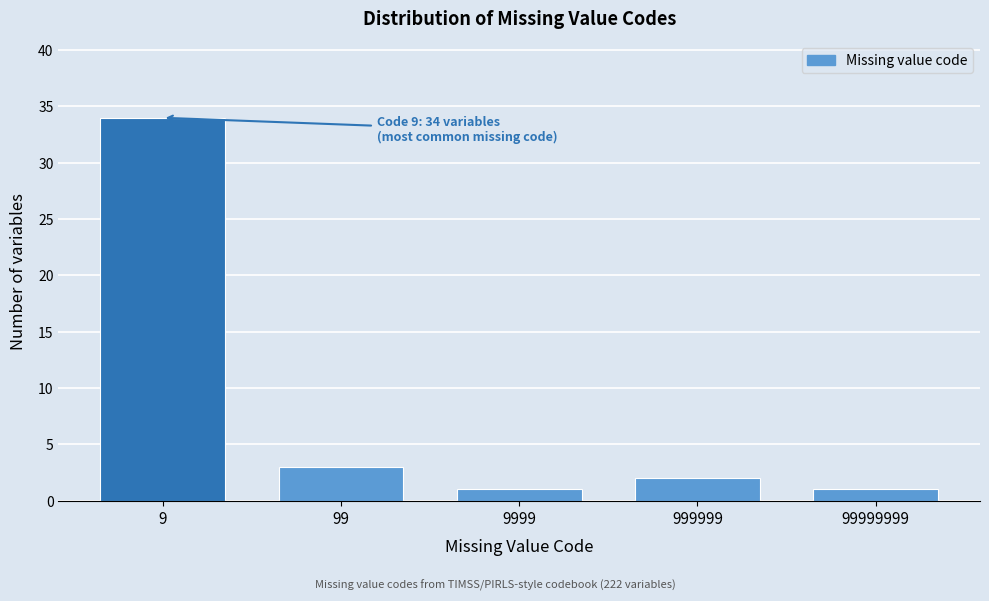

Reading left to right, list all the values displayed in this chart.

9=34	99=3	9999=1	999999=2	99999999=1